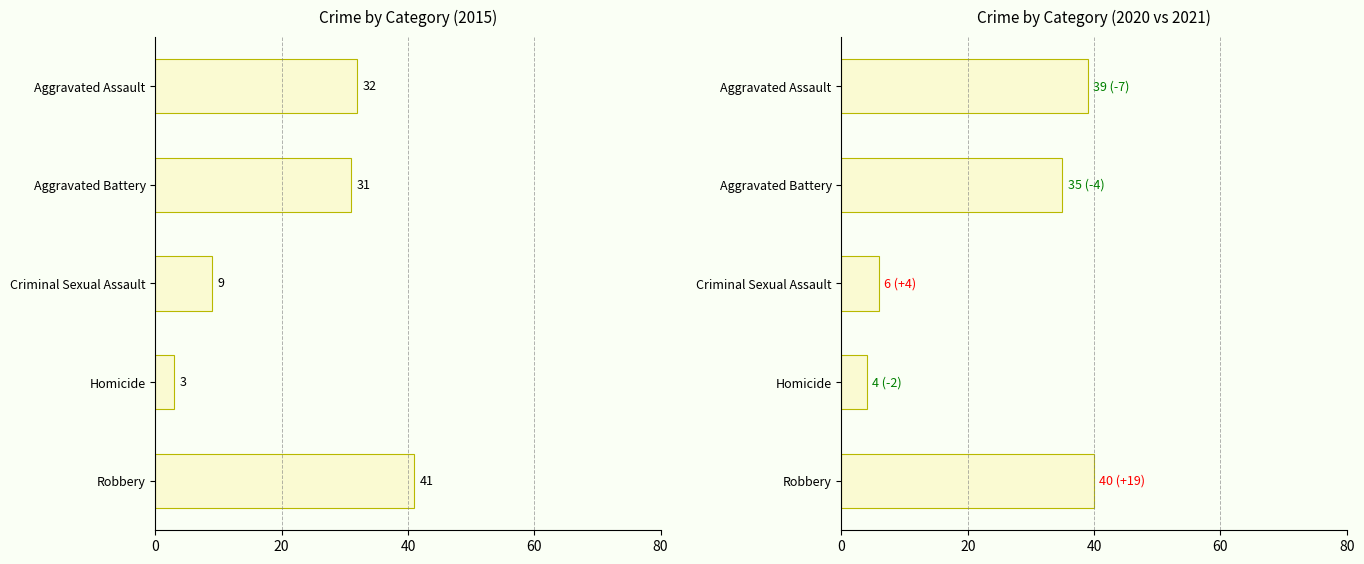

How many values in the 2020 series exceed 35?

2